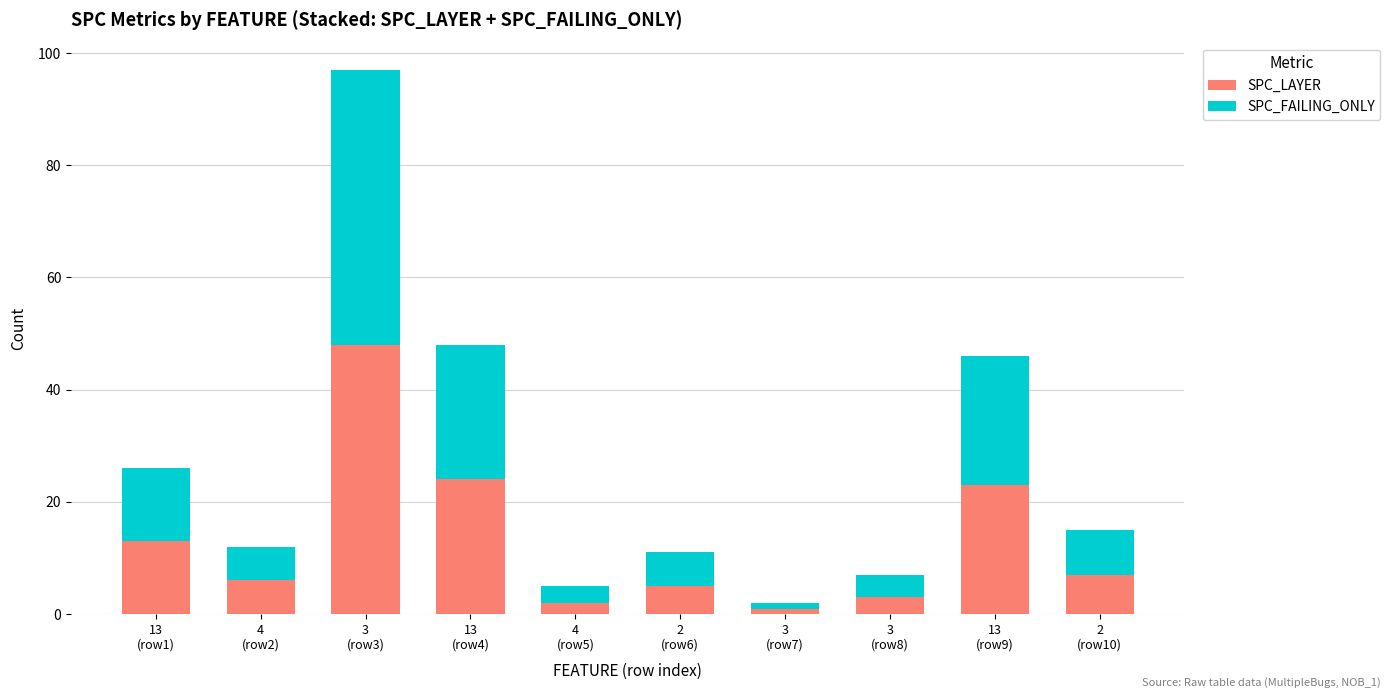

Reading right to left, list the values for the SPC_LAYER series.

7	23	3	1	5	2	24	48	6	13